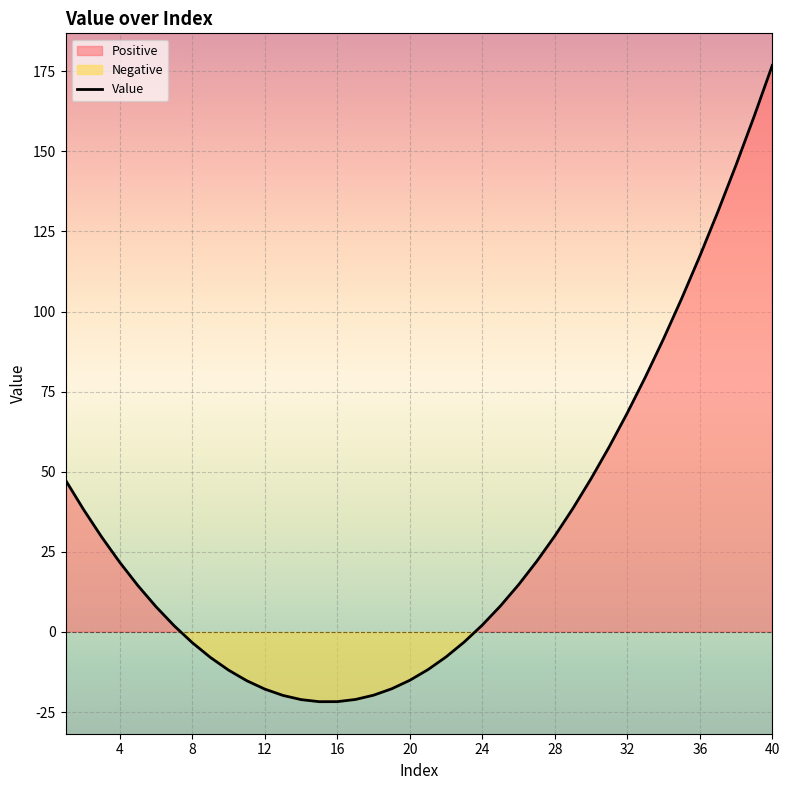

What is the sum of the values at 27 and 30?

69.9